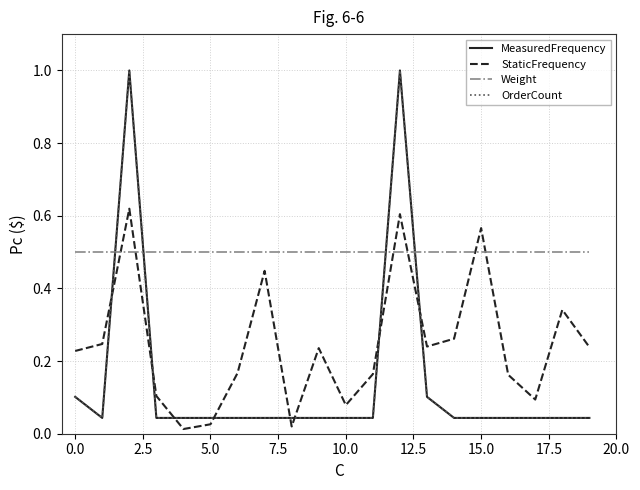

Reading left to right, what are all the values shown in this chart?

MeasuredFrequency: 0.1	0.0	1.0	0.0	0.0	0.0	0.0	0.0	0.0	0.0	0.0	0.0	1.0	0.1	0.0	0.0	0.0	0.0	0.0	0.0
StaticFrequency: 0.2	0.2	0.6	0.1	0.0	0.0	0.2	0.4	0.0	0.2	0.1	0.2	0.6	0.2	0.3	0.6	0.2	0.1	0.3	0.2
Weight: 0.5	0.5	0.5	0.5	0.5	0.5	0.5	0.5	0.5	0.5	0.5	0.5	0.5	0.5	0.5	0.5	0.5	0.5	0.5	0.5
OrderCount: 0.1	0.0	1.0	0.0	0.0	0.0	0.0	0.0	0.0	0.0	0.0	0.0	1.0	0.1	0.0	0.0	0.0	0.0	0.0	0.0